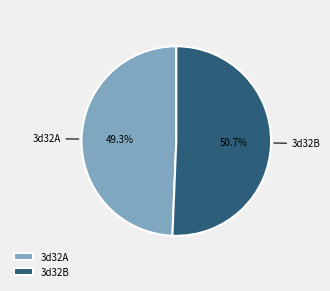

Count the number of slices in the pie.

2